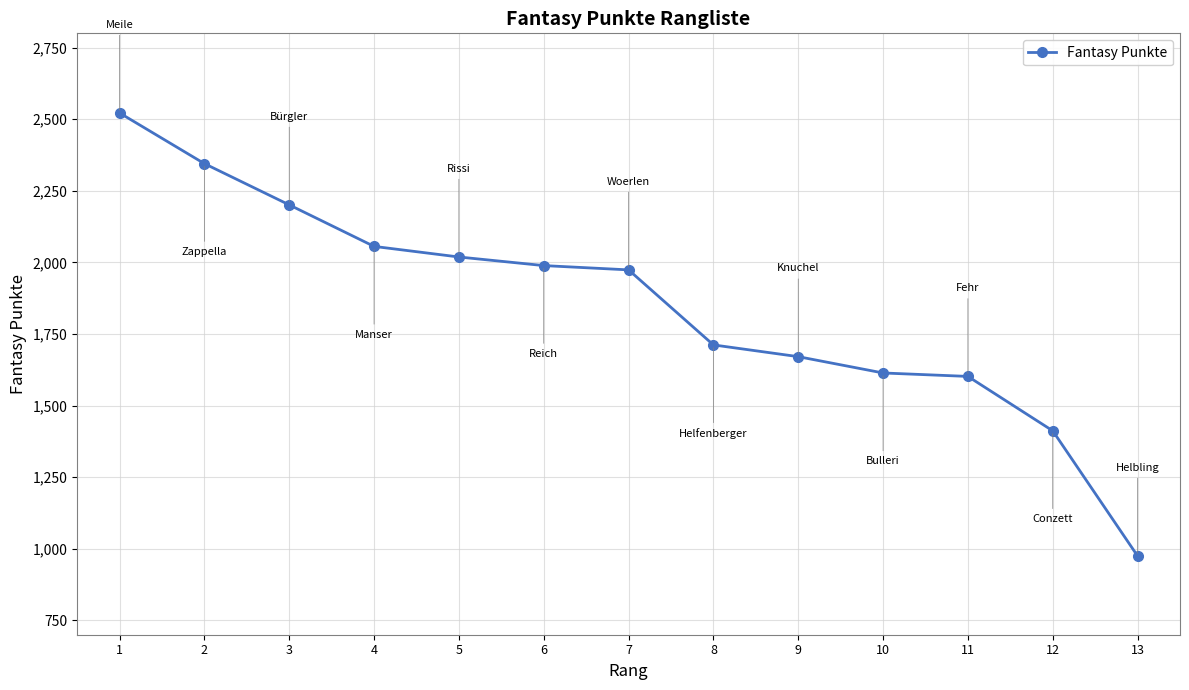

What is the average value?

1853